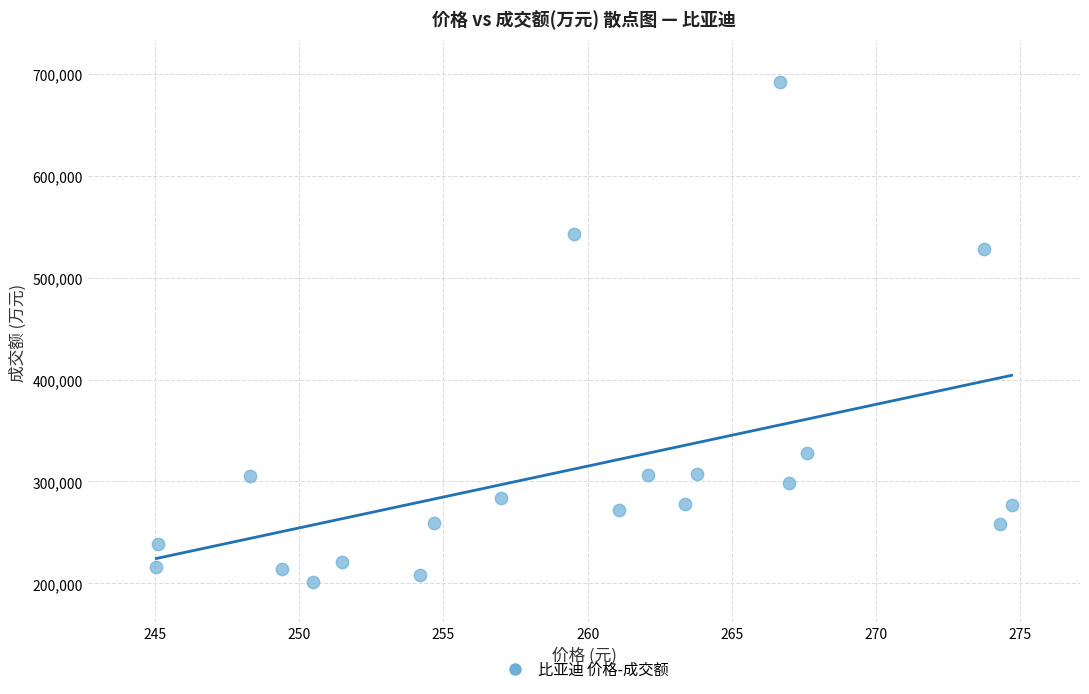

What is the range of Y values (max minus min)?

491355